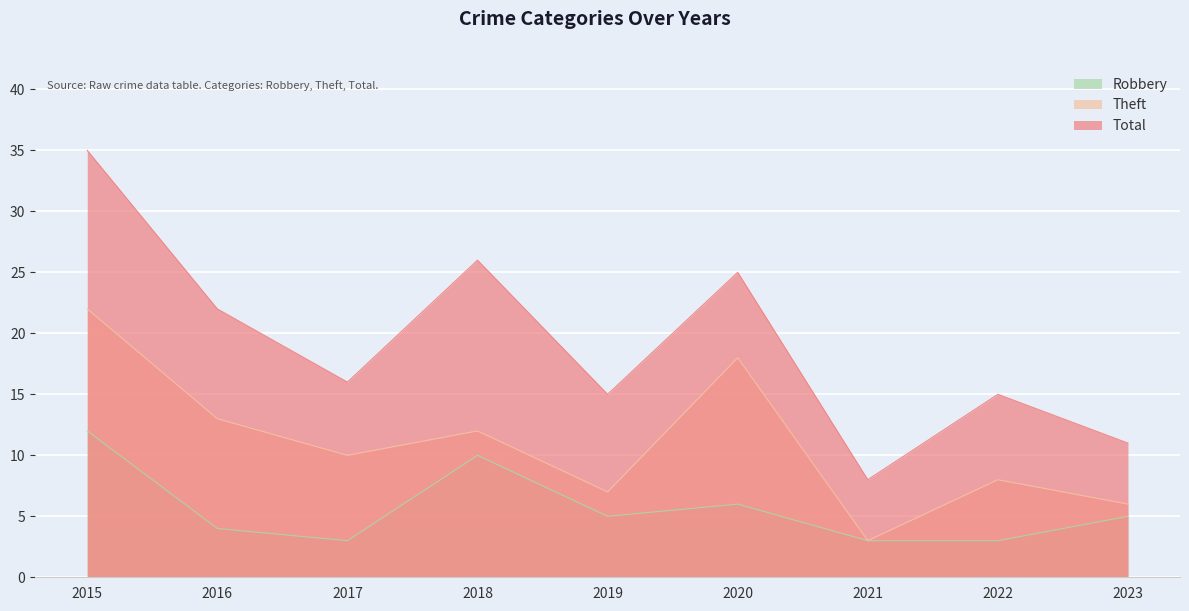

What is the difference between the second highest and minimum values in the Theft series?

15